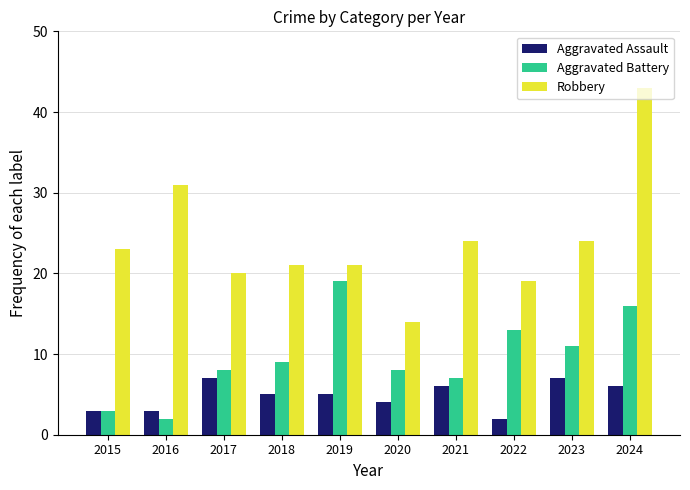

Rank the series by their average value, from lowest to highest.

Aggravated Assault, Aggravated Battery, Robbery